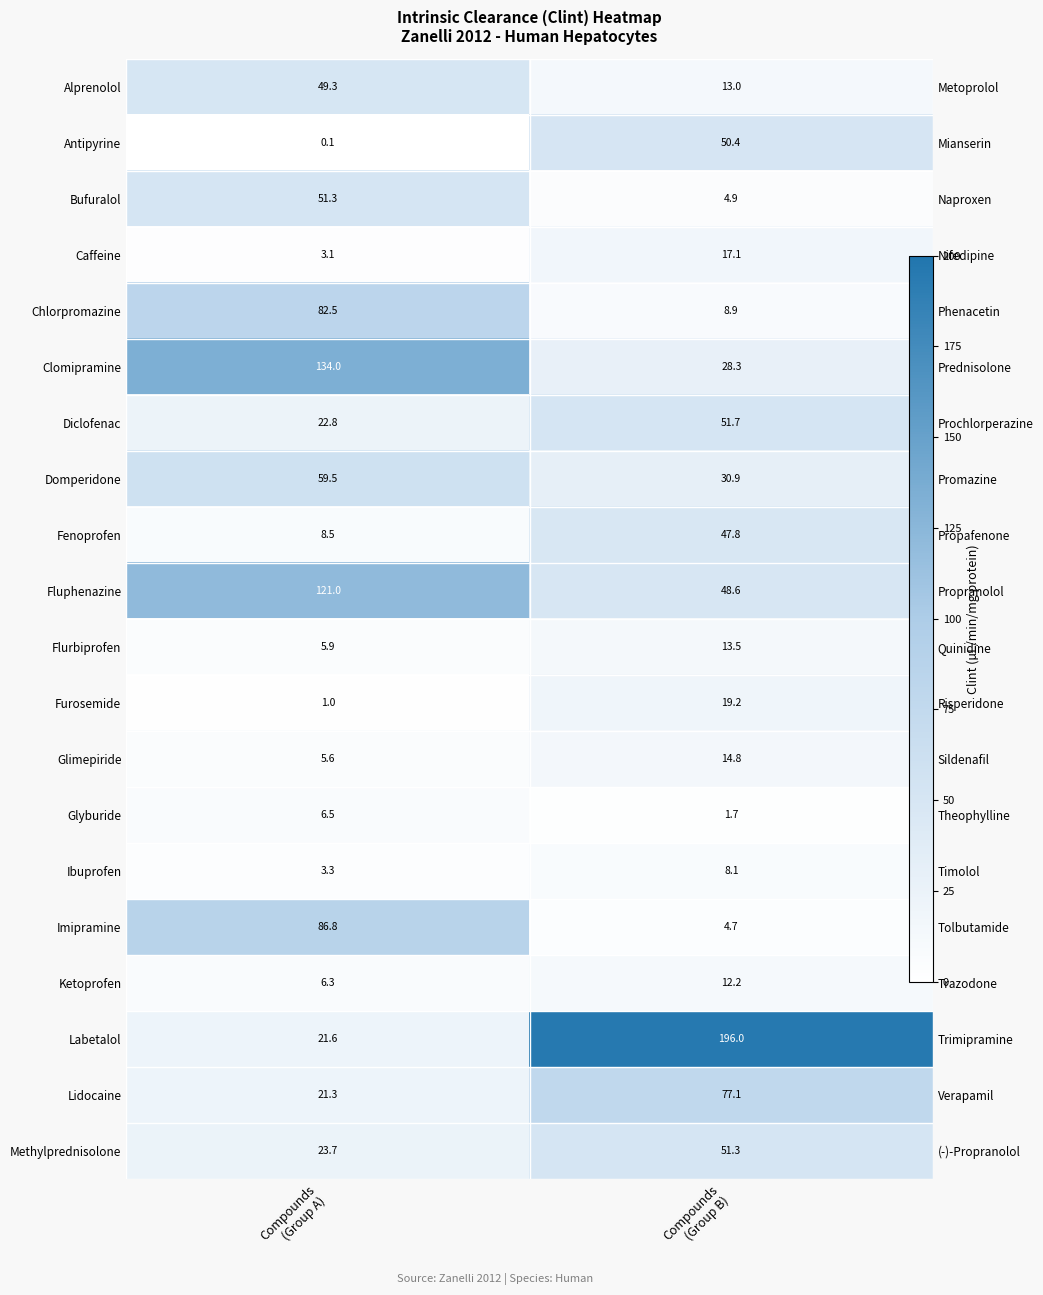

How many data points does each series have?

2